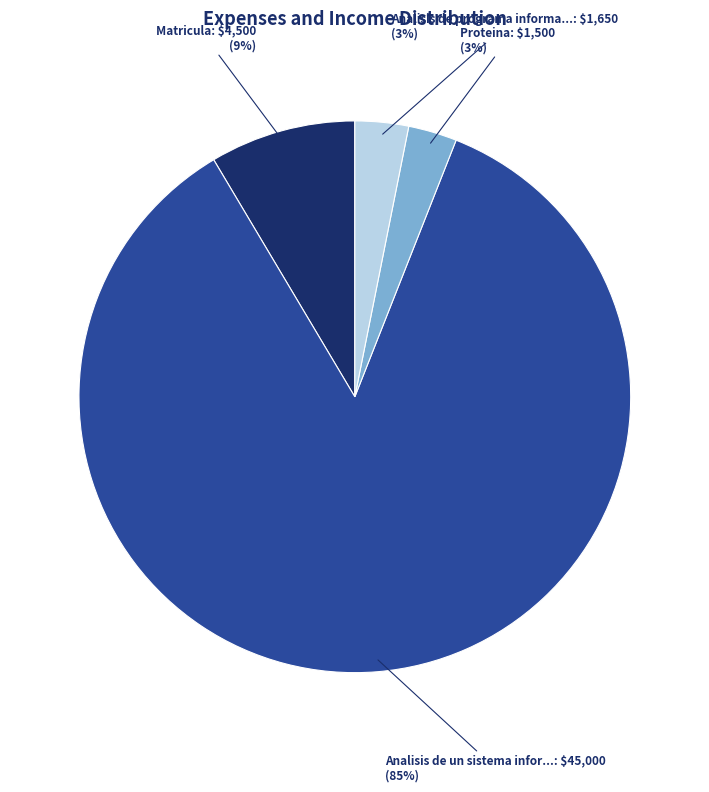

Is there a majority slice in this chart?

Yes